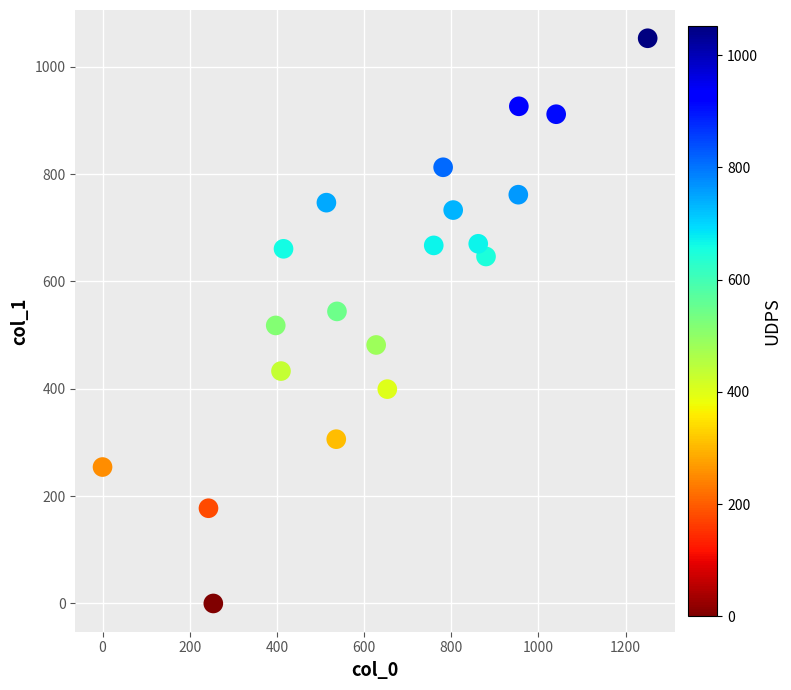

What is the range of Y values (max minus min)?

1053.0